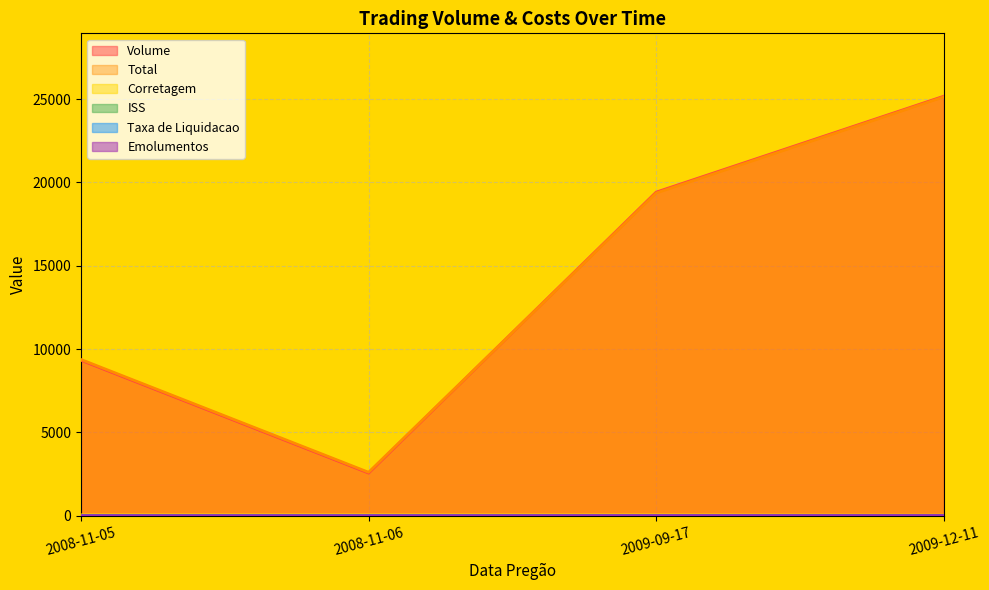

Reading left to right, list all the values displayed in this chart.

Volume: 2008-11-05=9322.0	2008-11-06=2557.0	2009-09-17=19416.0	2009-12-11=25170.0
Total: 2008-11-05=9373.2	2008-11-06=2605.9	2009-09-17=19361.3	2009-12-11=25128.1
Corretagem: 2008-11-05=48.0	2008-11-06=48.0	2009-09-17=48.0	2009-12-11=32.0
ISS: 2008-11-05=2.4	2008-11-06=2.4	2009-09-17=2.4	2009-12-11=1.6
Taxa de Liquidacao: 2008-11-05=0.7	2008-11-06=0.2	2009-09-17=1.2	2009-12-11=1.5
Emolumentos: 2008-11-05=2.5	2008-11-06=0.7	2009-09-17=5.5	2009-12-11=7.2